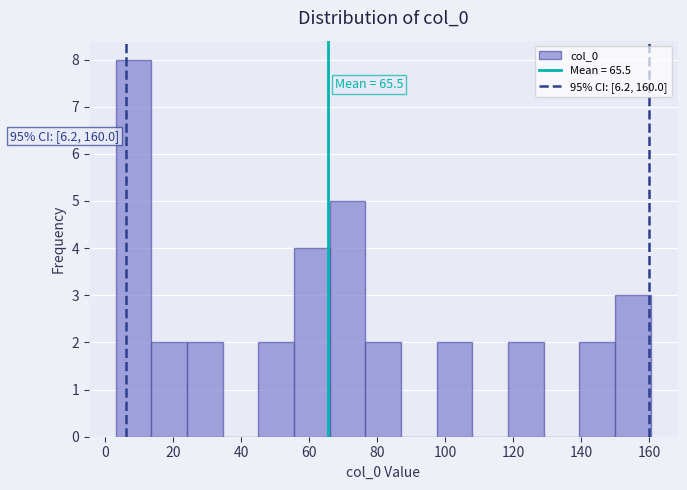

Which range on the x-axis has the tallest bar?

4 to 14